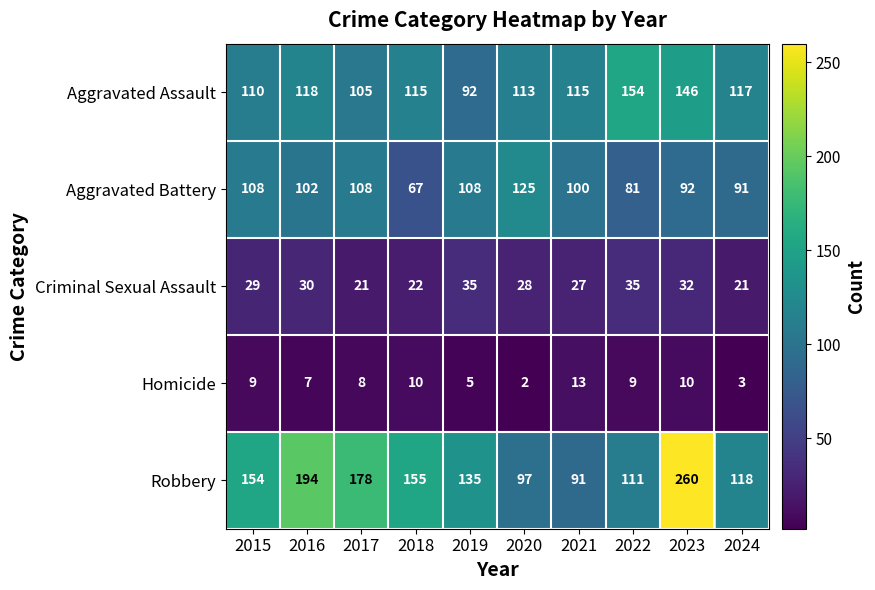

How many distinct data groups are displayed?

5